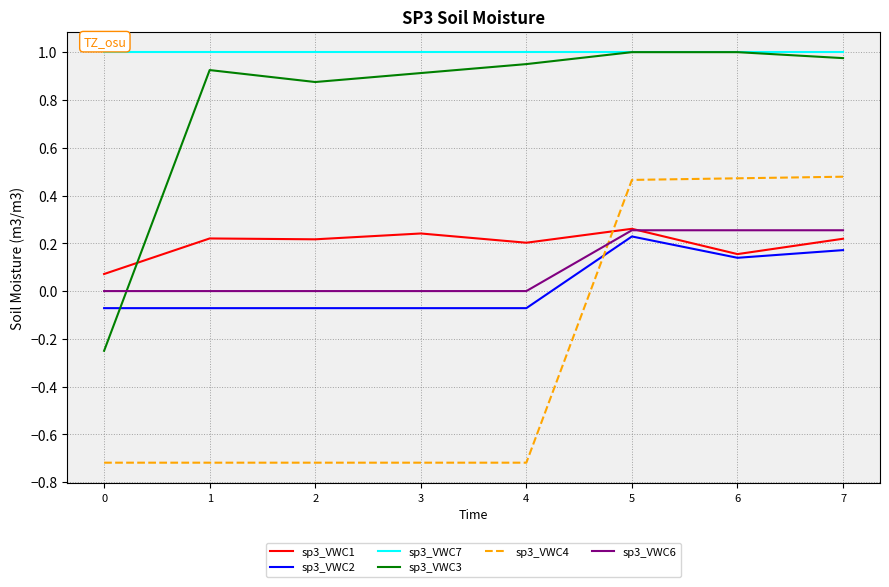

How many distinct data groups are displayed?

6